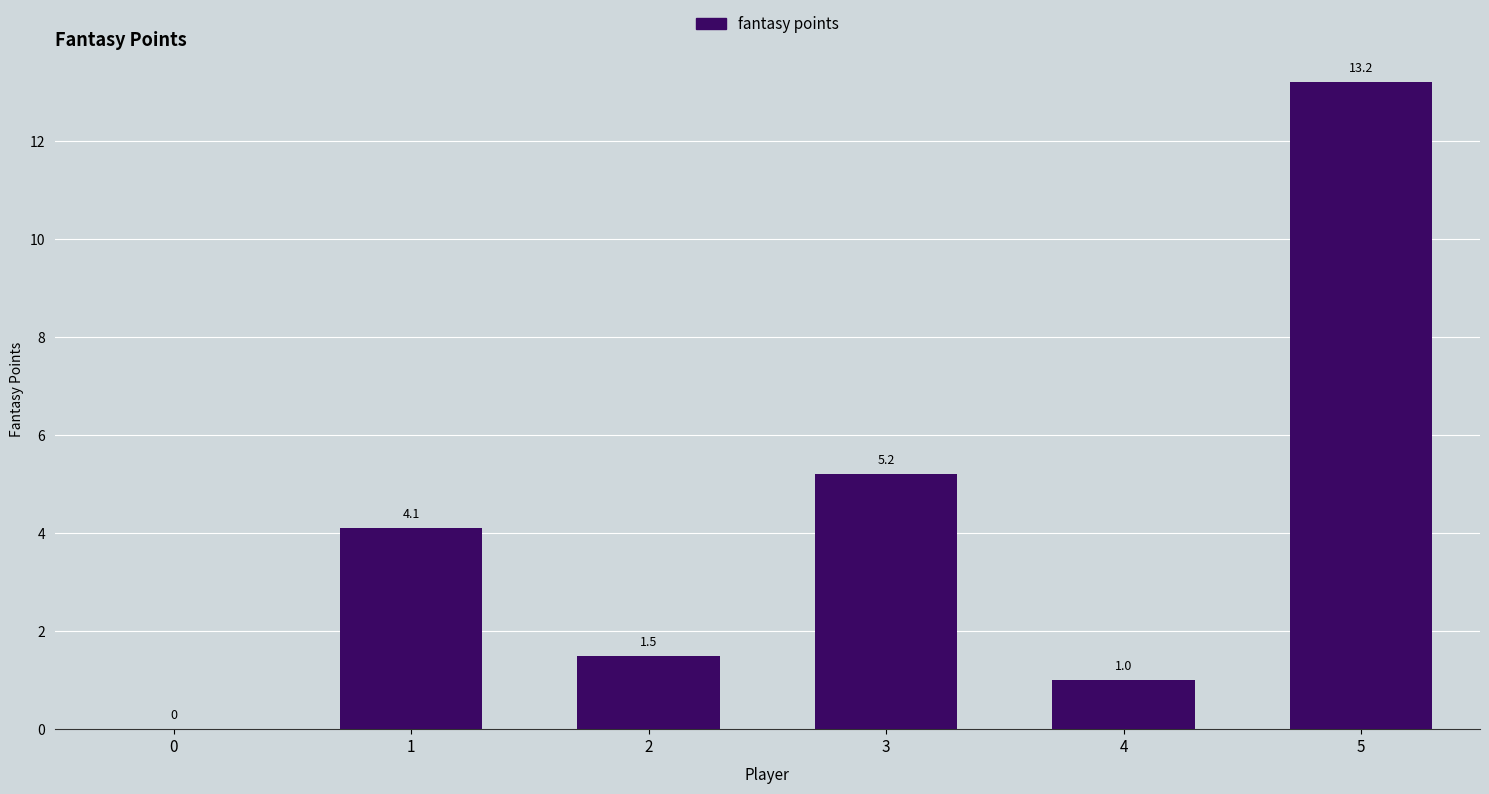

How many data points are above 4?

3